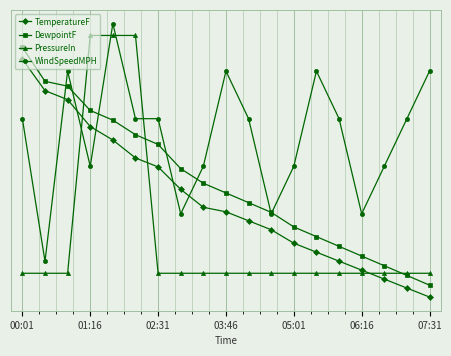

In WindSpeedMPH, how many points are lower than both neighbors (excluding endpoints)?

5